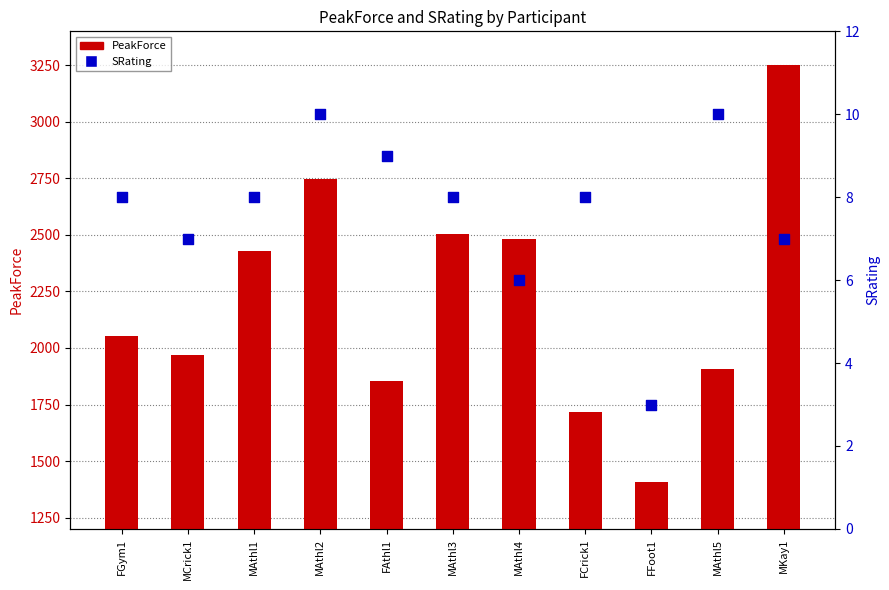

What is the total value across all series at FFoot1?

1411